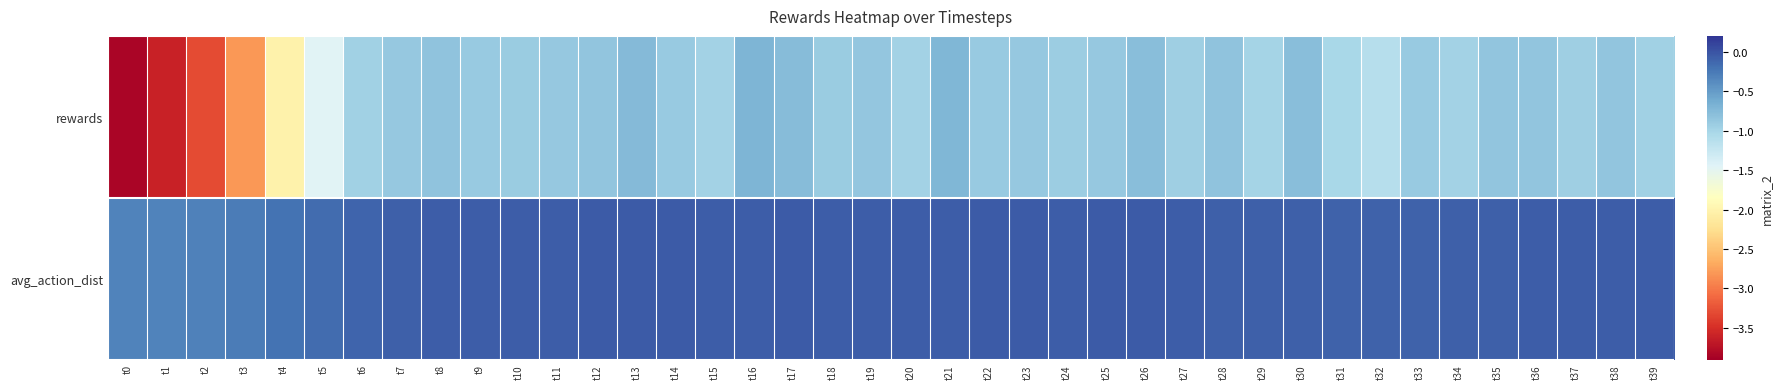

Rank the series by their maximum value, from highest to lowest.

avg_action_dist, rewards